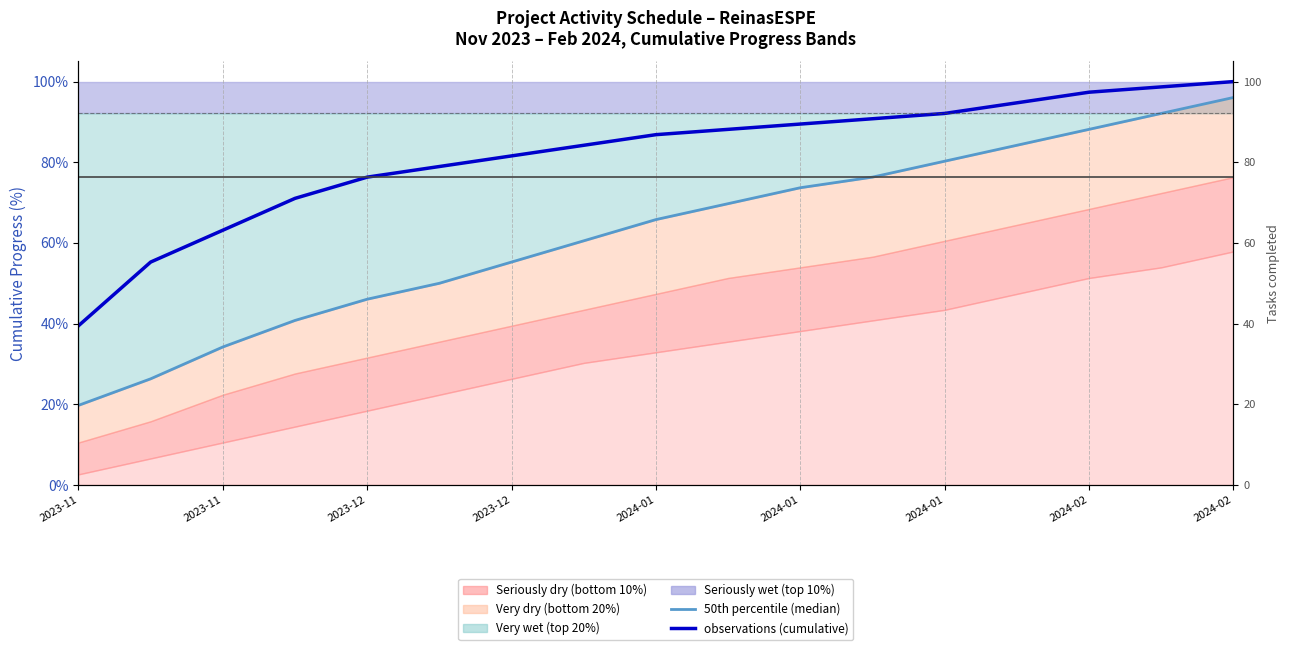

What is the maximum value for 50th percentile (median)?

96.1